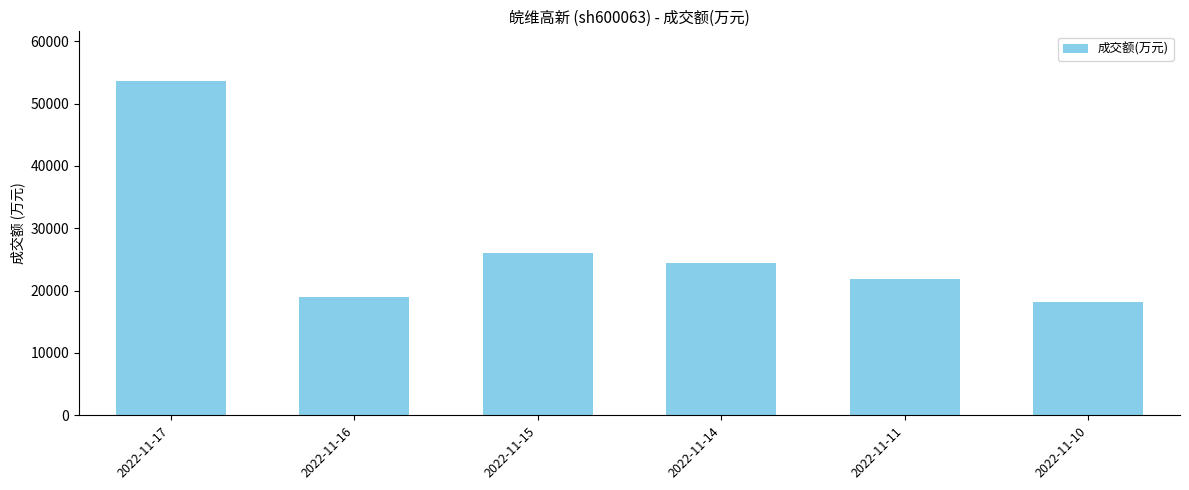

How many data points does each series have?

6